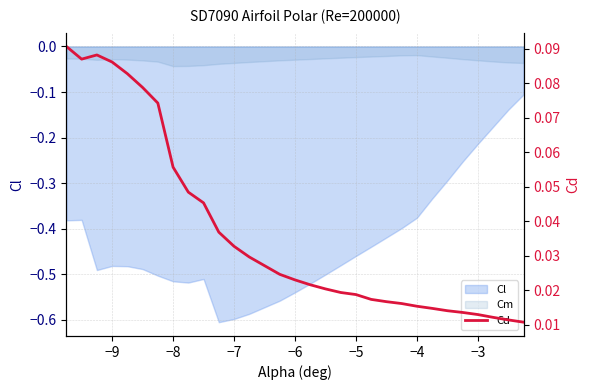

The chart shows a value of 0.0 at −3. True or false?

False